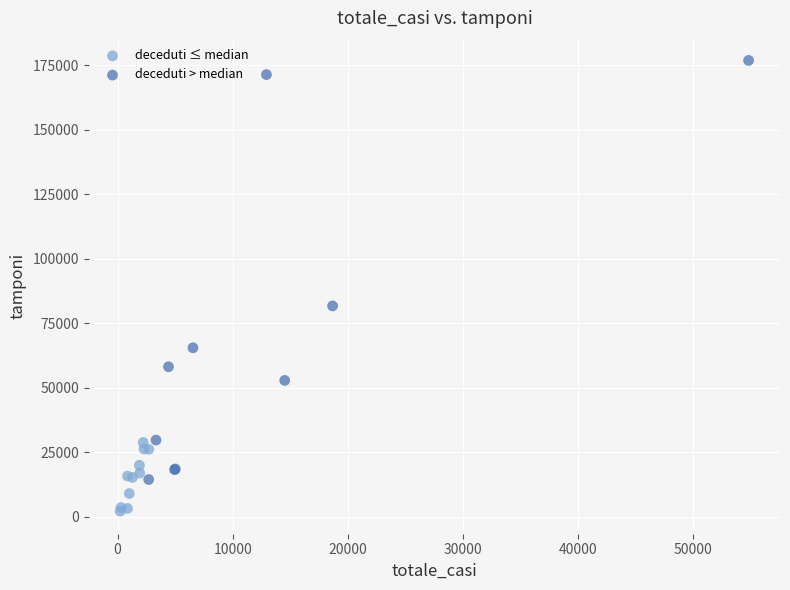

Which series has the largest Y range (max minus min)?

deceduti > median